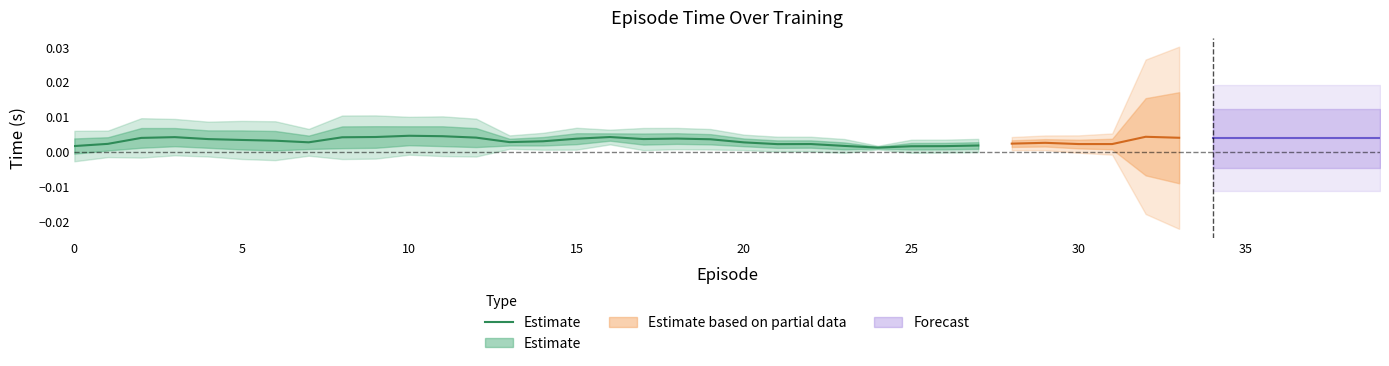

True or false: the data shows 0.0 at 20.

True